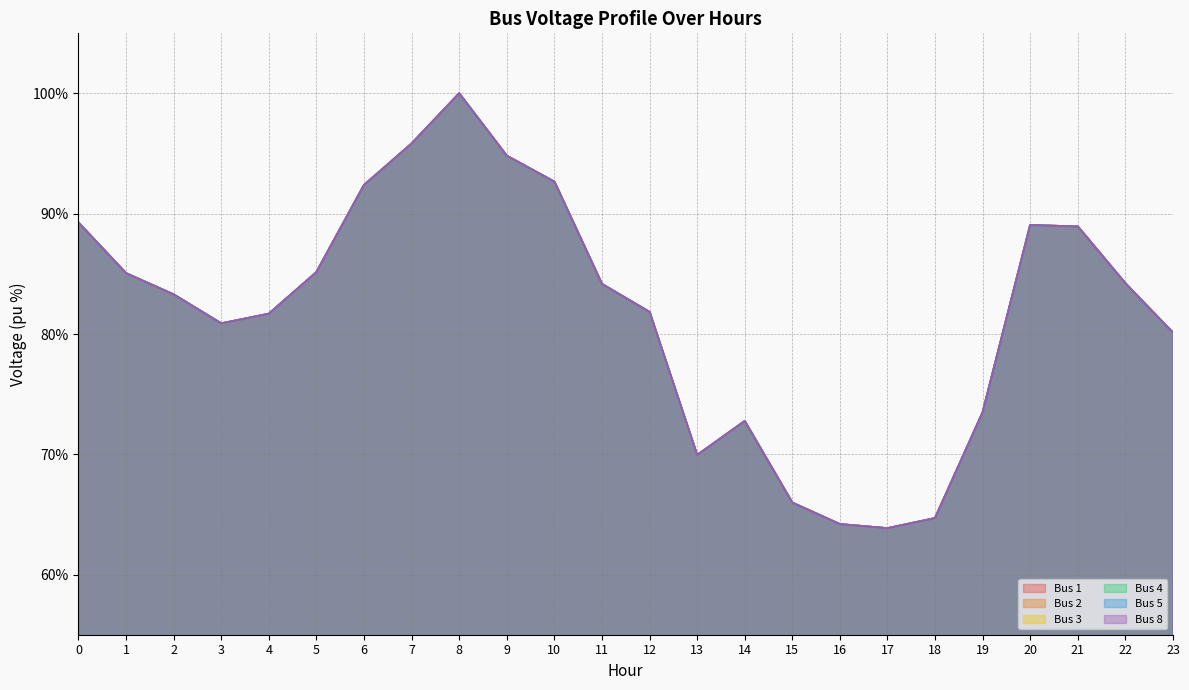

Which has a higher value, 5 or 21?

21